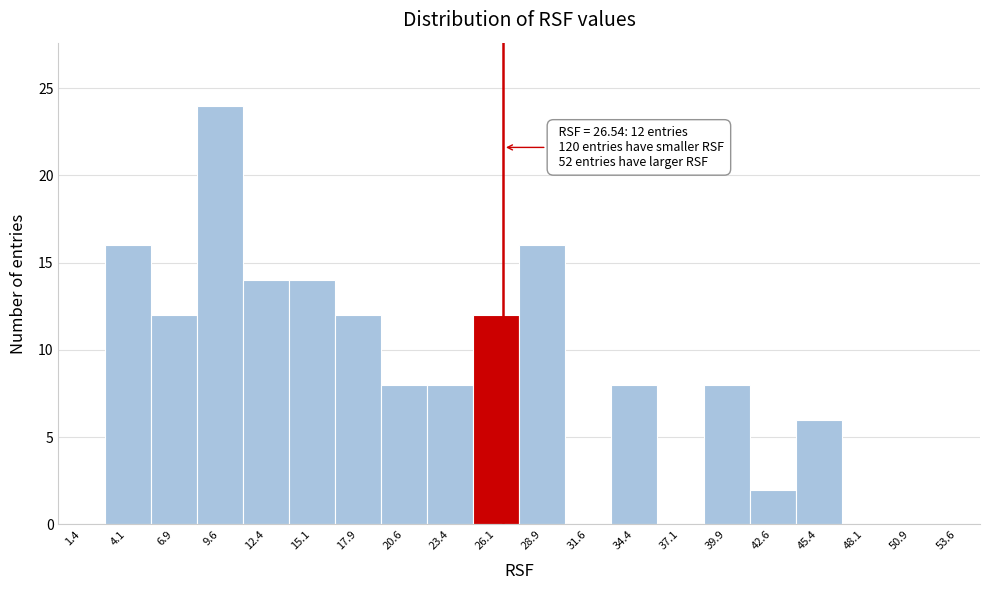

Over which range of the x-axis is the bar tallest?

8.25 to 11.00